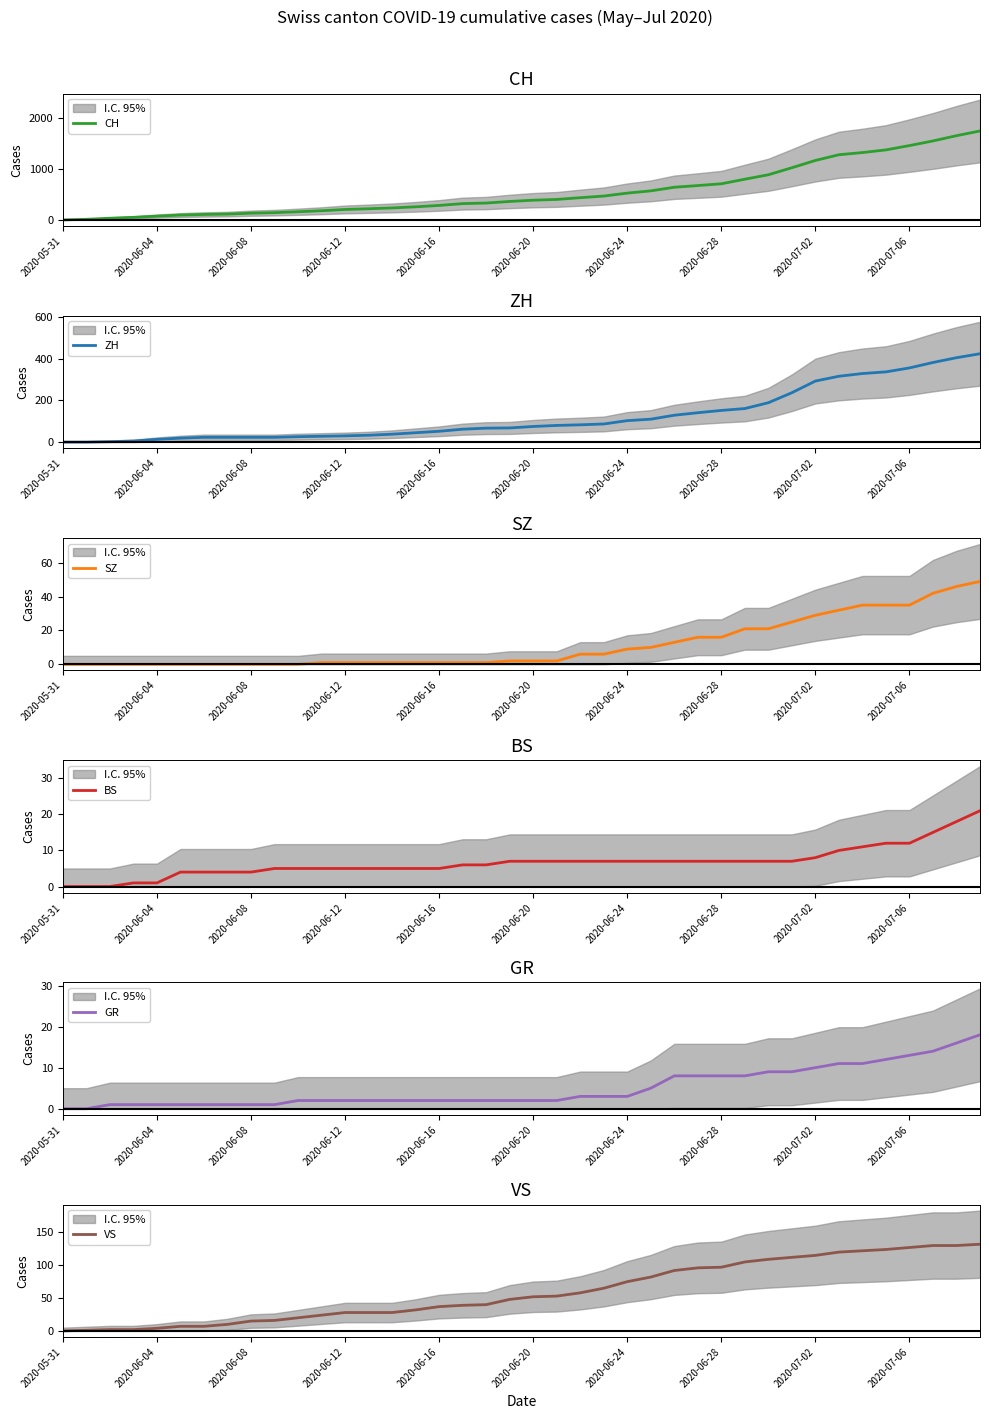

At how many categories does at least one series exceed 916?

9